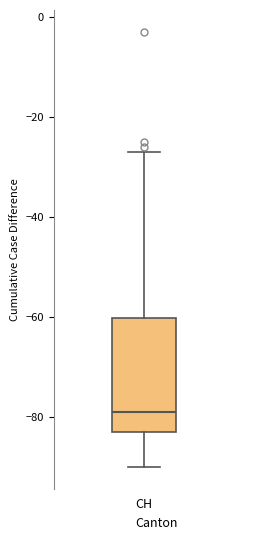

Where does the lower whisker of the box for CH end on the y-axis? The values are not printed on the chart, so give them approximately, as read against the axis.

-90